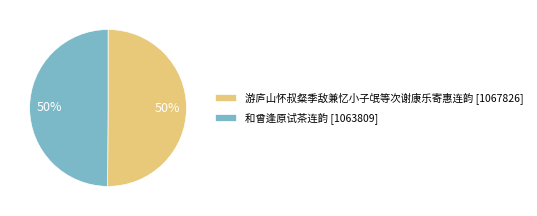

How many segments does this pie chart have?

2